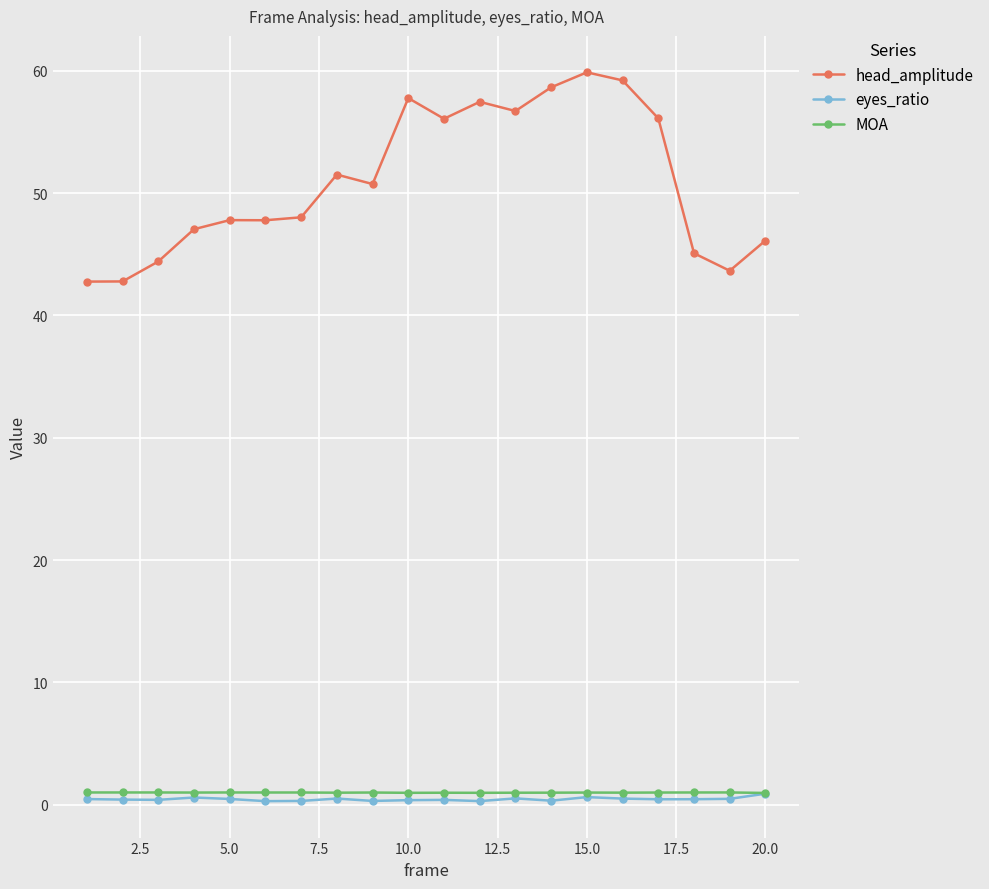

Which series has the largest range (max minus min)?

head_amplitude